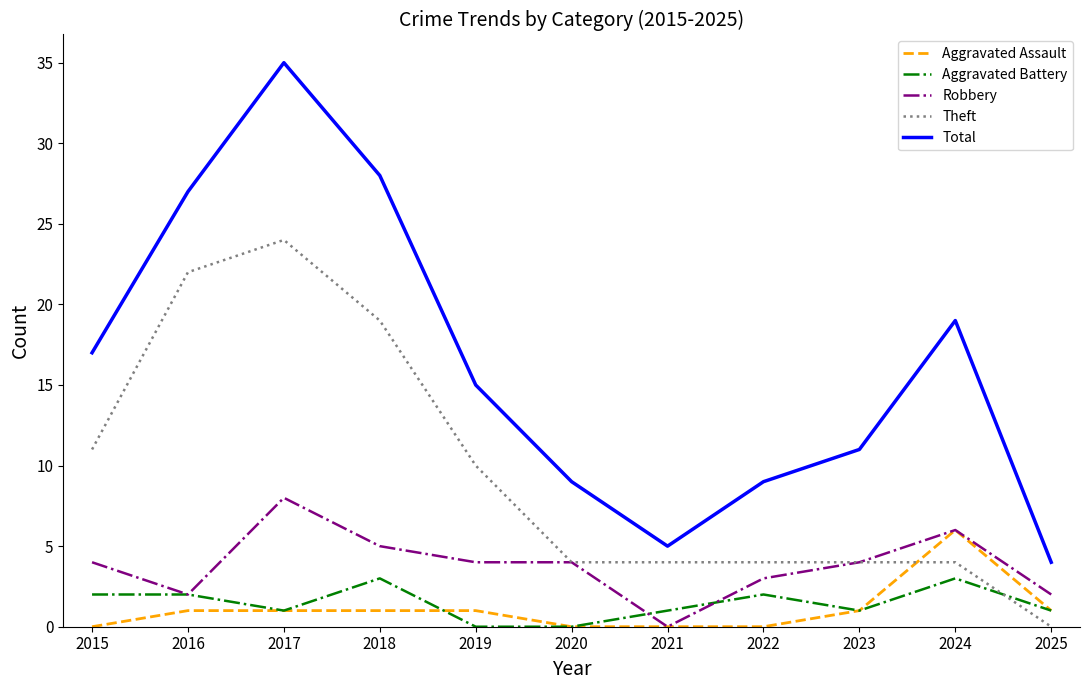

The value of Theft at 2019 is 17. True or false?

False